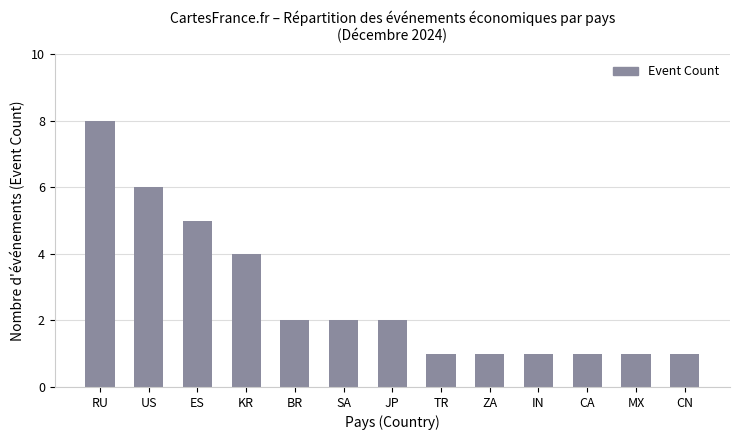

The value at SA is 1. True or false?

False